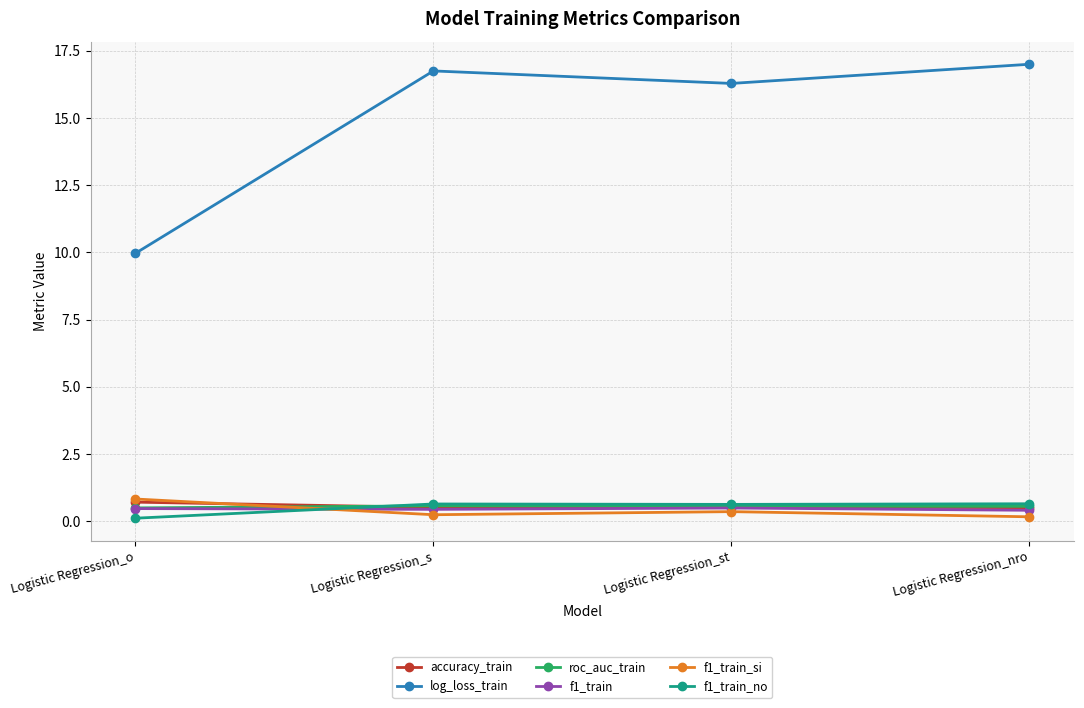

What is the difference between the highest and lowest values at Logistic Regression_nro?

16.8